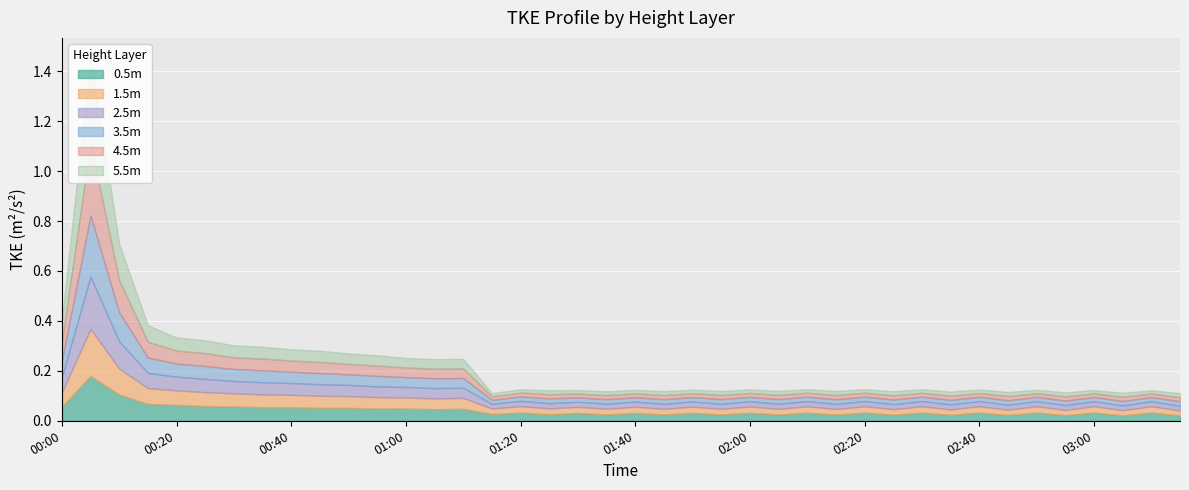

Is the value of 1.5m at 2004-06-01 02:55 greater than the value of 4.5m at 2004-06-01 02:50?

Yes